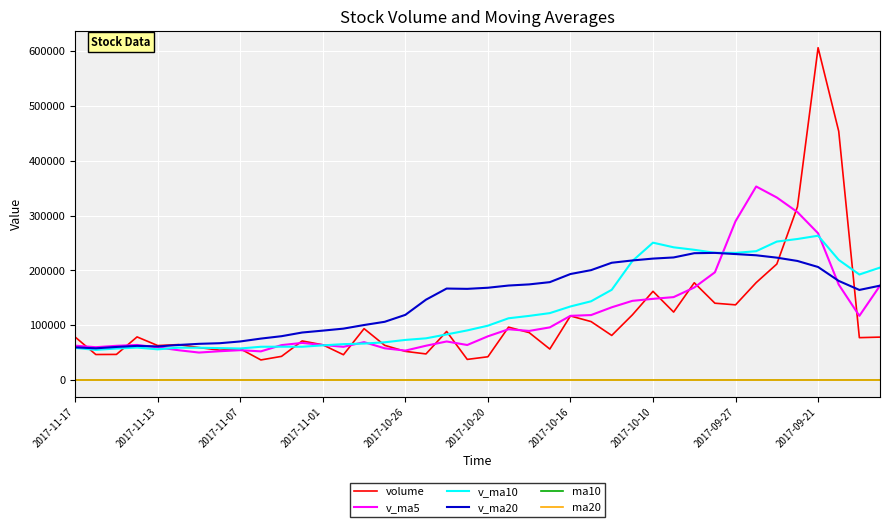

What is the highest value of the v_ma20 series?

231884.0